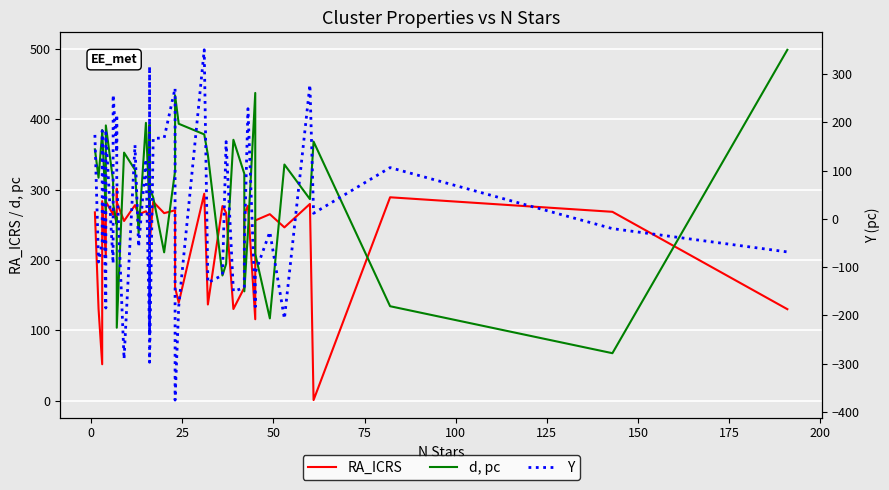

The value of d, pc at 18 is 441.9. True or false?

False